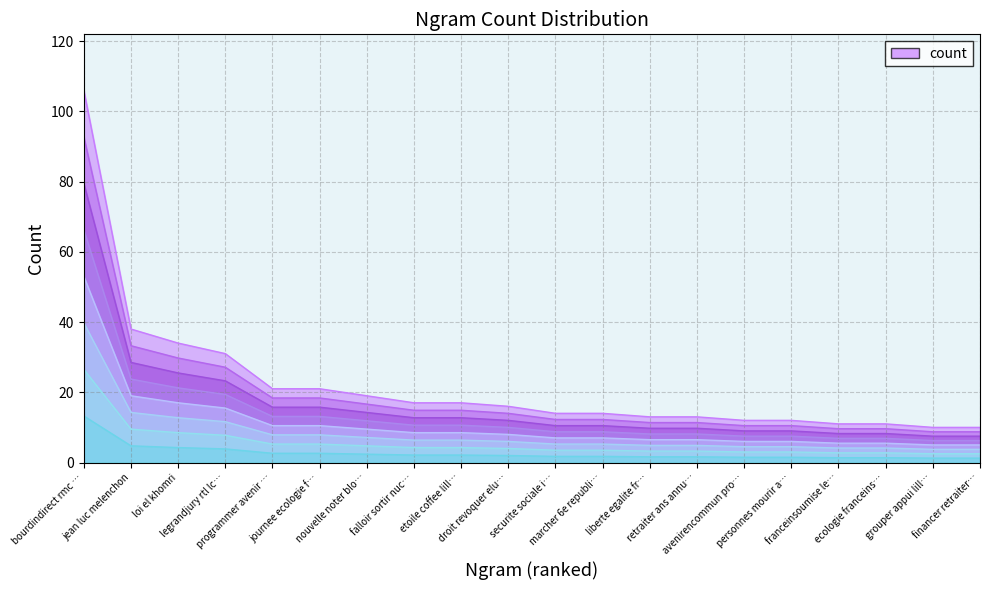

Reading right to left, list all the values displayed in this chart.

10	10	11	11	12	12	13	13	14	14	16	17	17	19	21	21	31	34	38	106